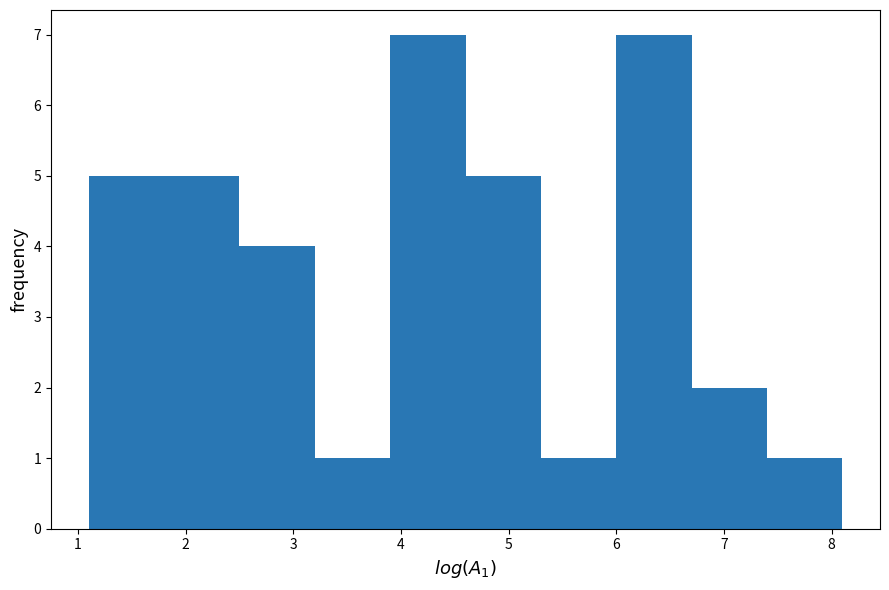

How tall is the bar that spans 3.2 to 3.9 on the x-axis? The values are not printed on the chart, so give them approximately, as read against the axis.

1